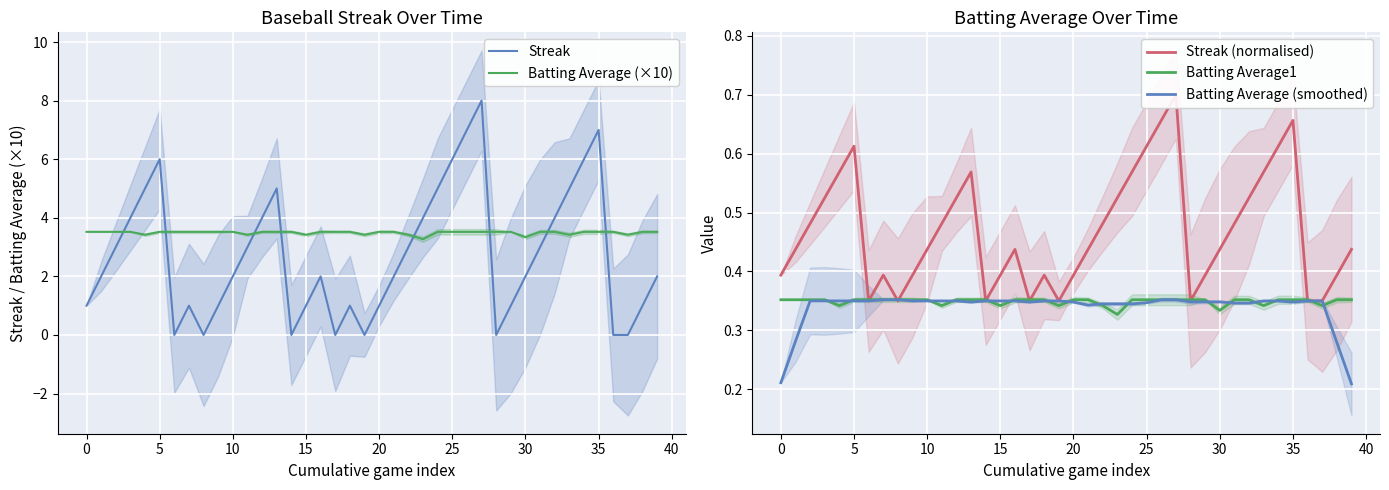

Which series ends up on top after the final intersection of Streak and Batting Average (×10)?

Batting Average (×10)